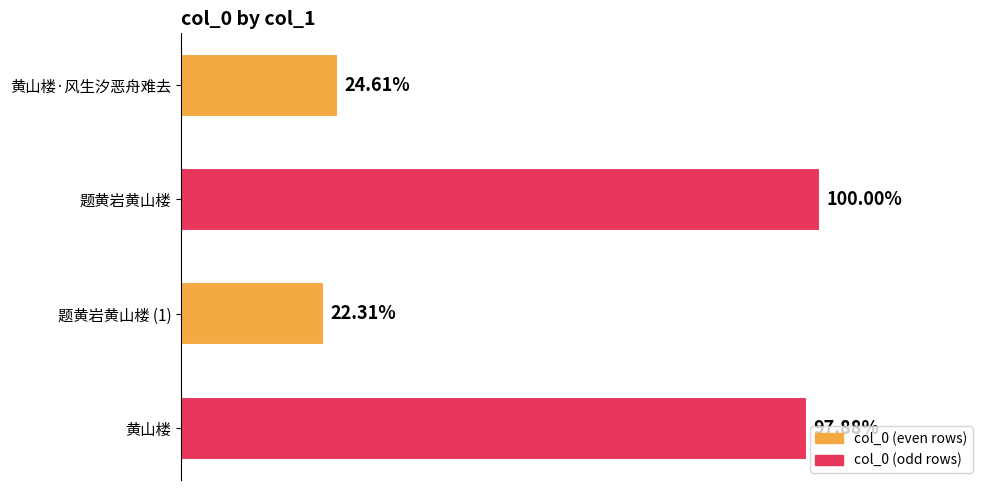

Are the bars horizontal?

Yes